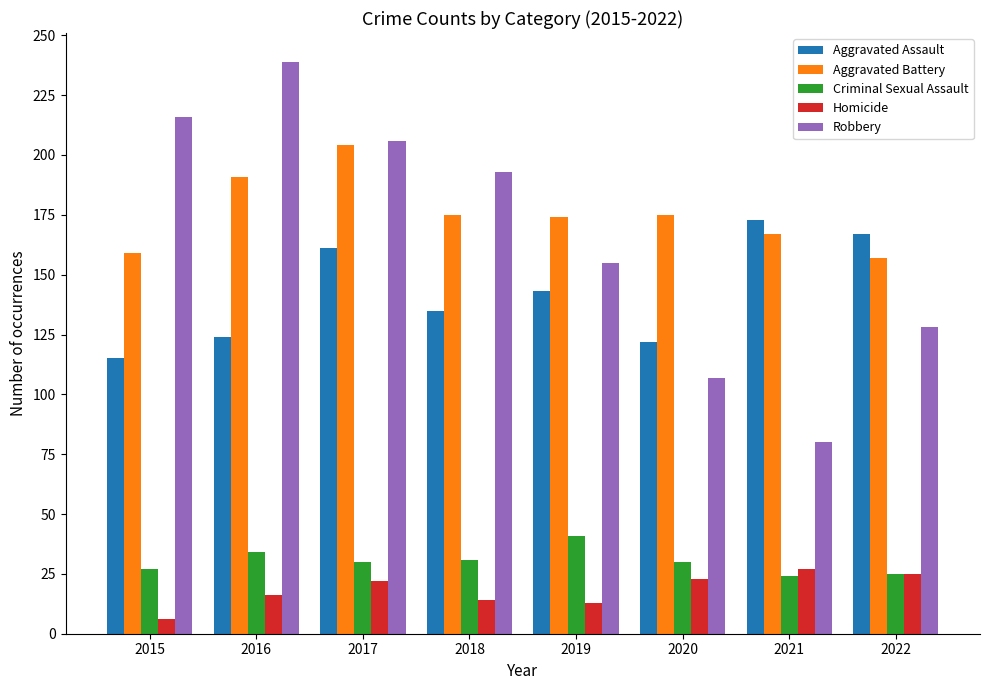

What is the greatest value displayed?

239